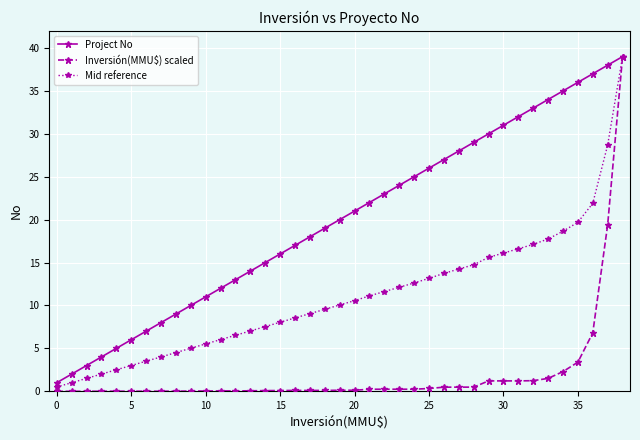

What is the value of the Mid reference point at the 3rd from the left?

1.5